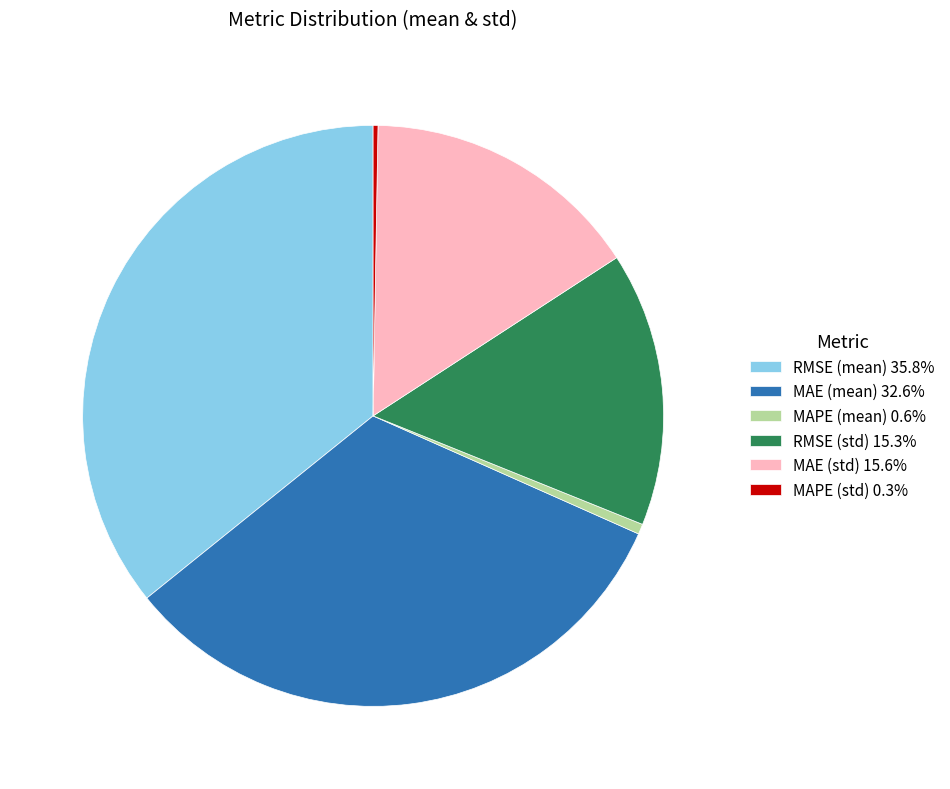

Does RMSE (mean) 35.8% represent more than half of the total?

No